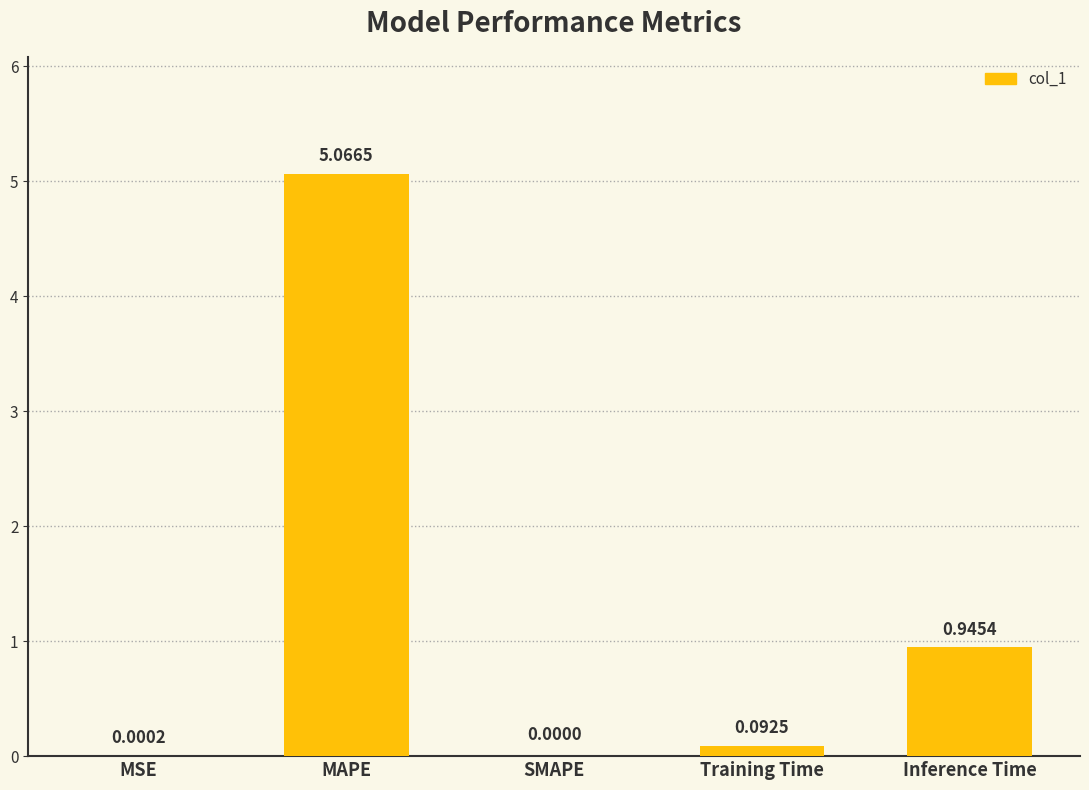

What is the sum of the values at Training Time and Inference Time?

1.0